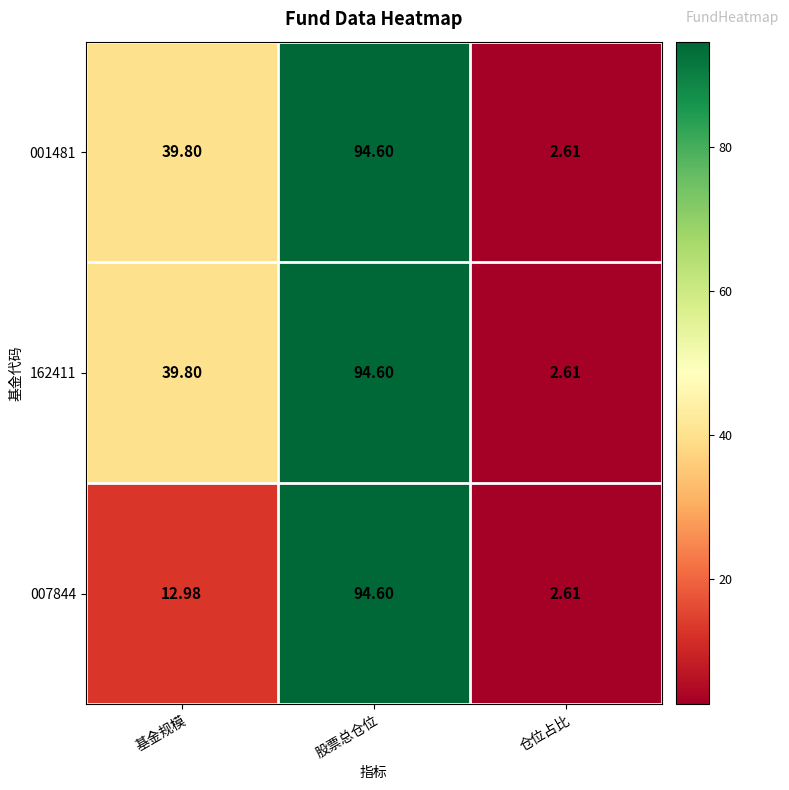

At which category is the sum across all series the highest?

股票总仓位